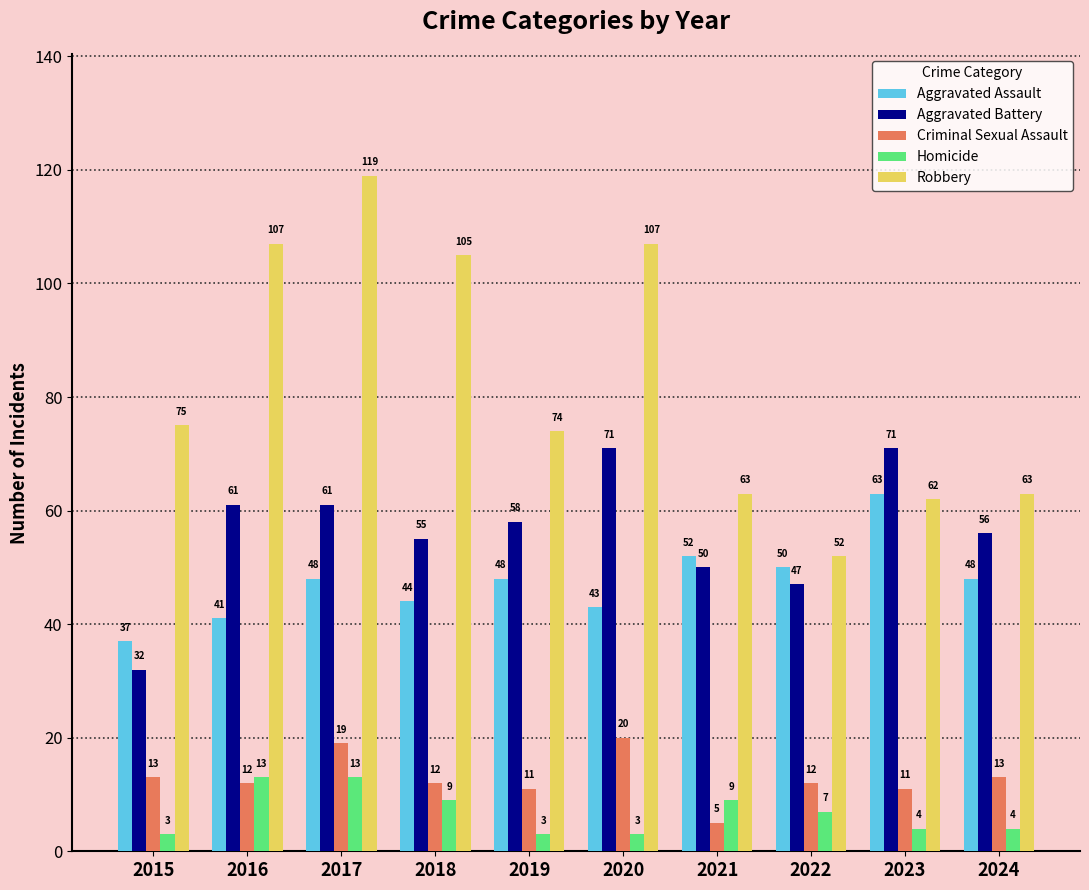

Is the value of Homicide at 2024 greater than the value of Aggravated Battery at 2016?

No